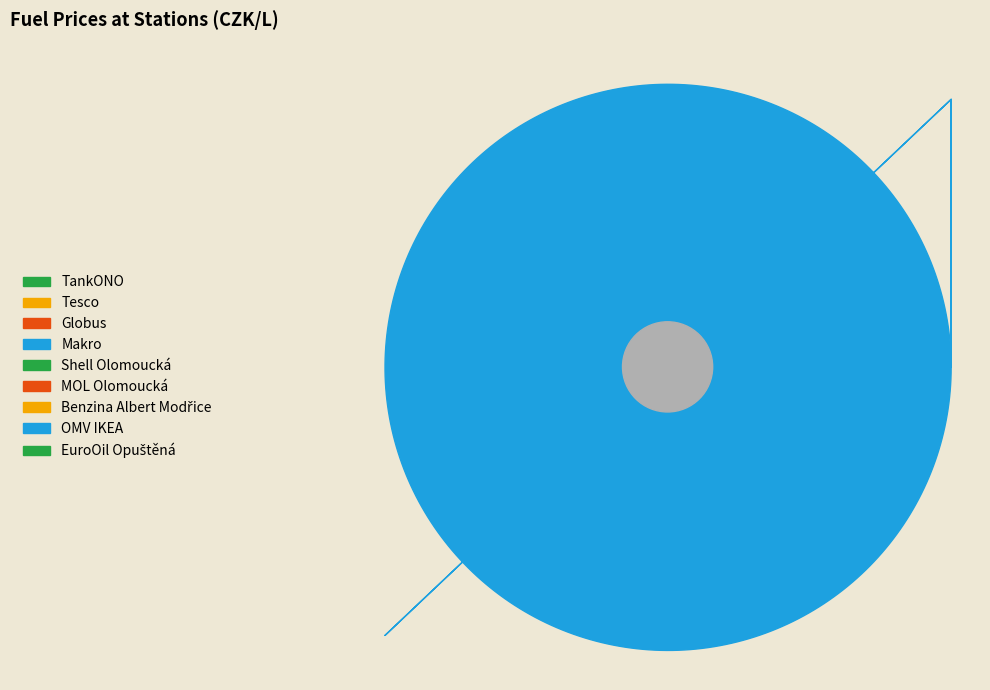

How many slices are in this pie chart?

9